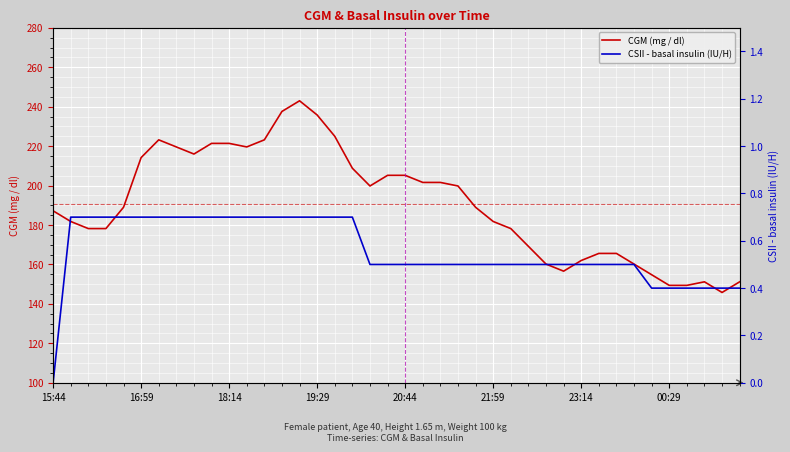

Is the value of CGM (mg / dl) at 16 greater than the value of CSII - basal insulin (IU/H) at 27?

Yes